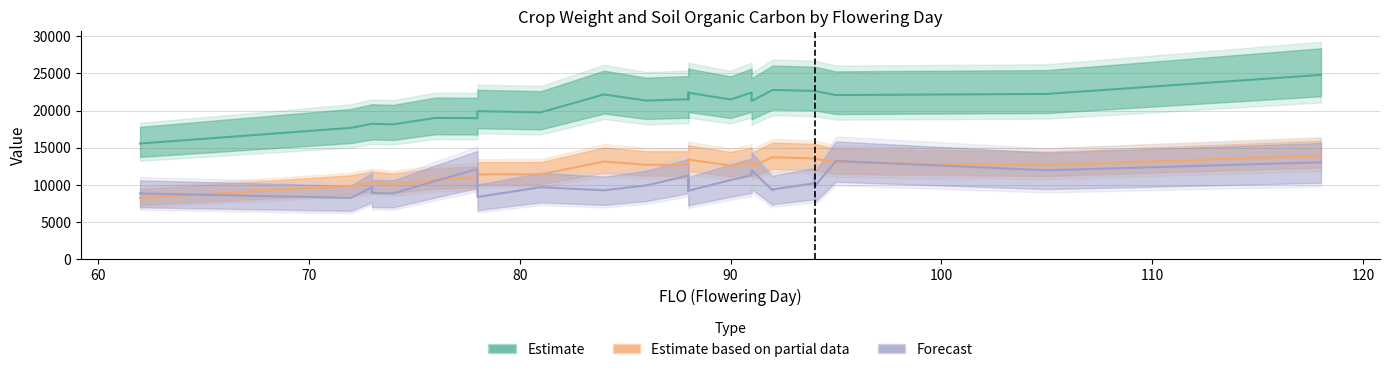

True or false: Estimate based on partial data has more than 2 interior local peaks.

True